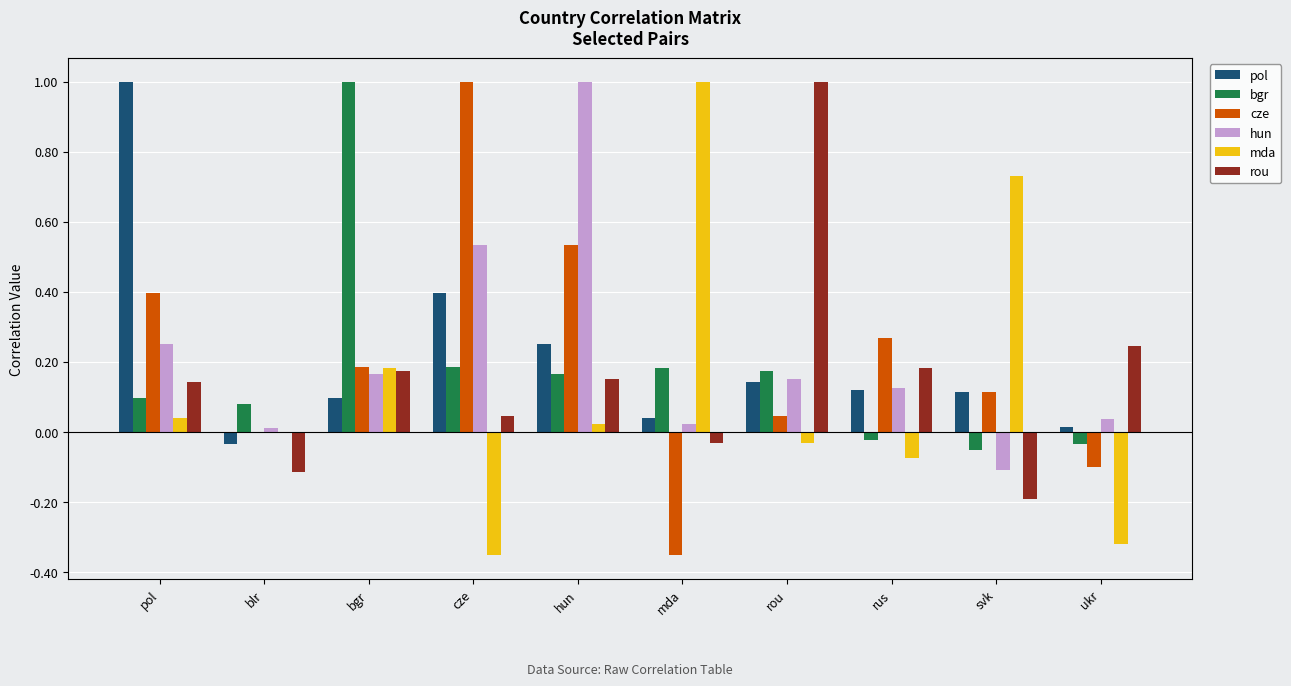

What value does the pol series have at cze?

0.4